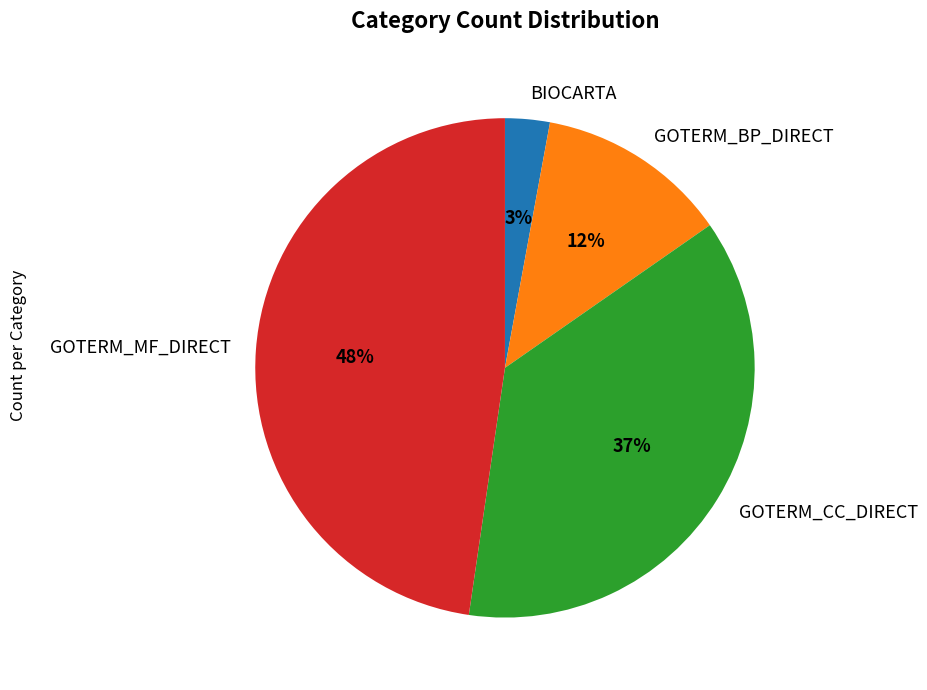

Which slice is the largest?

GOTERM_MF_DIRECT